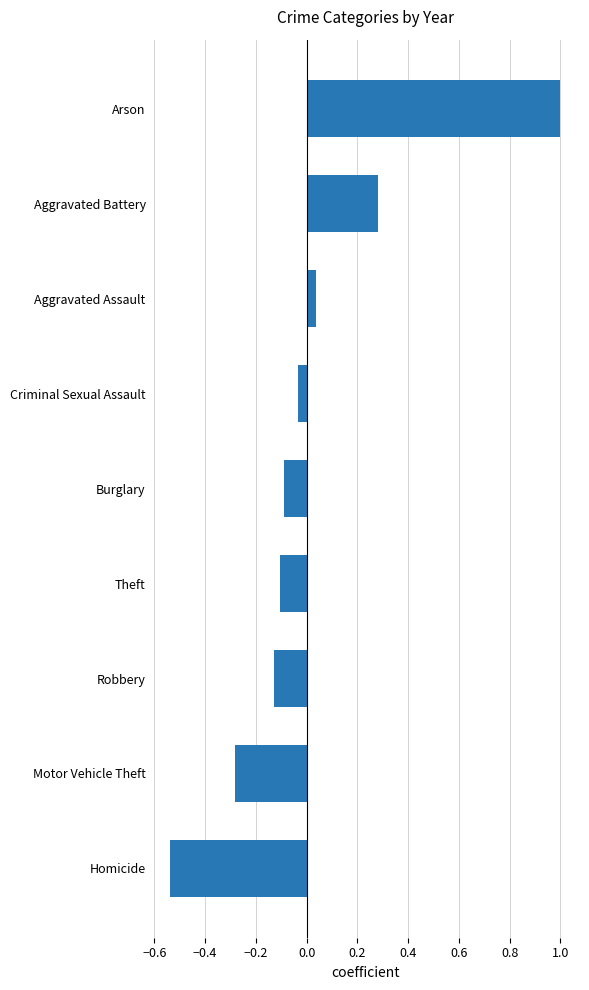

Does the chart contain any negative values?

Yes